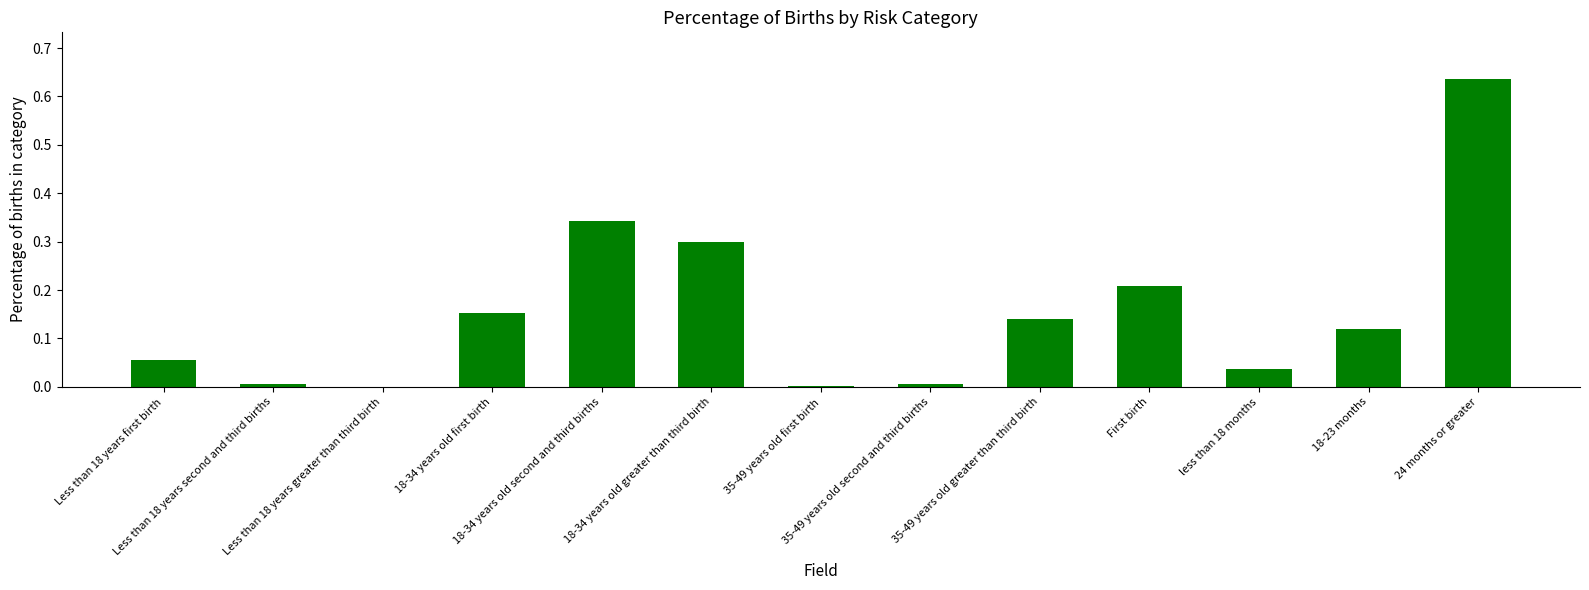

List the labels in order of value, largest first.

24 months or greater, 18-34 years old second and third births, 18-34 years old greater than third birth, First birth, 18-34 years old first birth, 35-49 years old greater than third birth, 18-23 months, Less than 18 years first birth, less than 18 months, Less than 18 years second and third births, 35-49 years old second and third births, 35-49 years old first birth, Less than 18 years greater than third birth